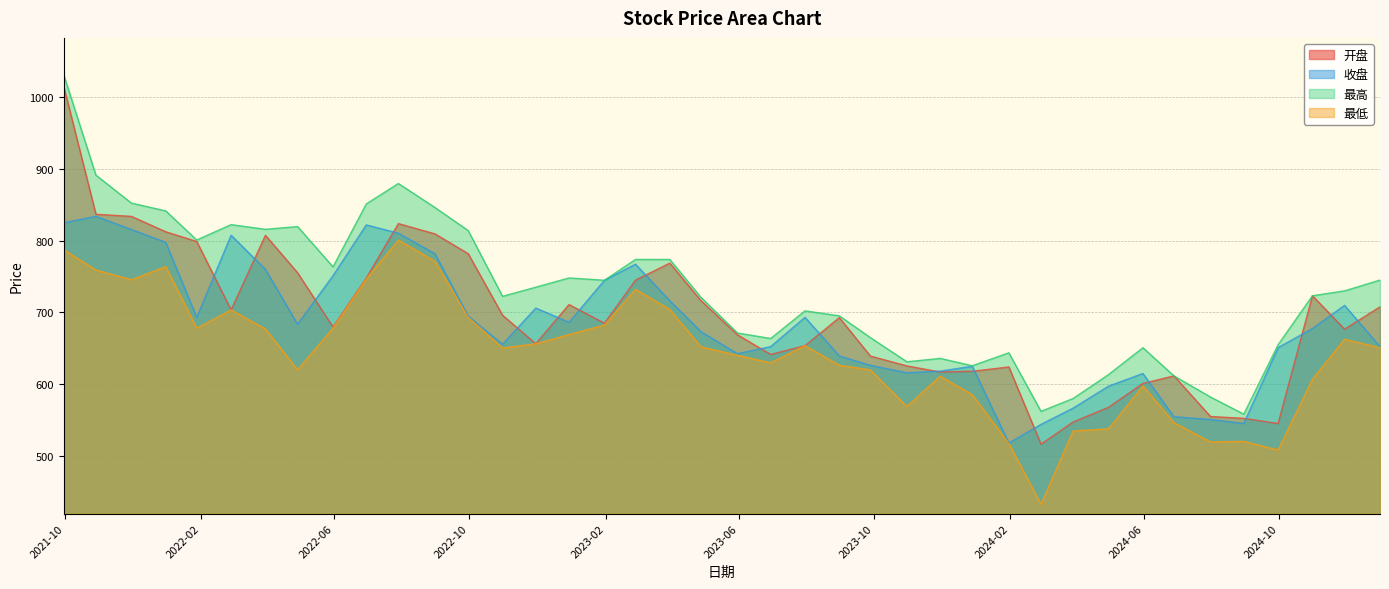

What is the value of the 最低 point at the 40th from the left?

651.0